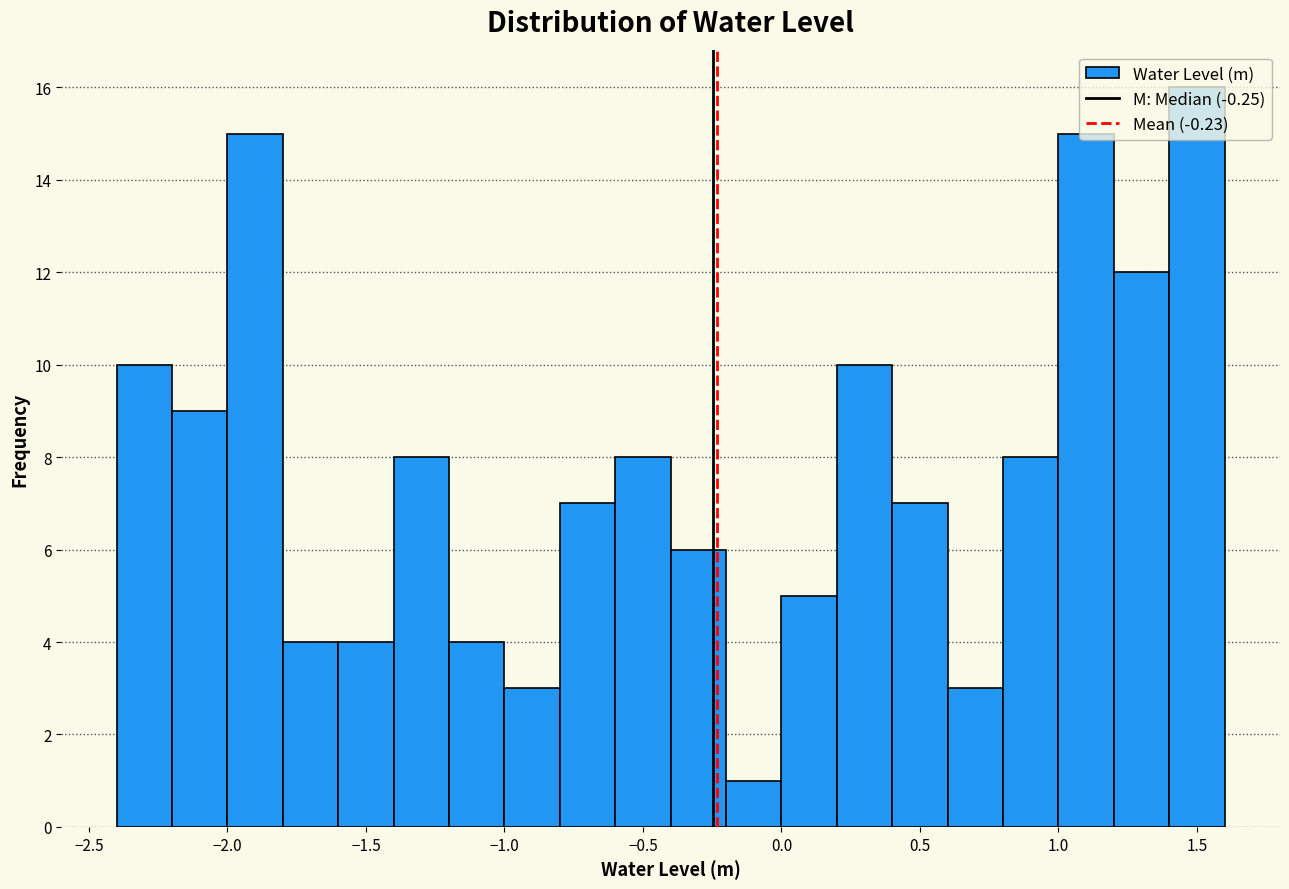

Which range on the x-axis has the tallest bar?

1.4 to 1.6